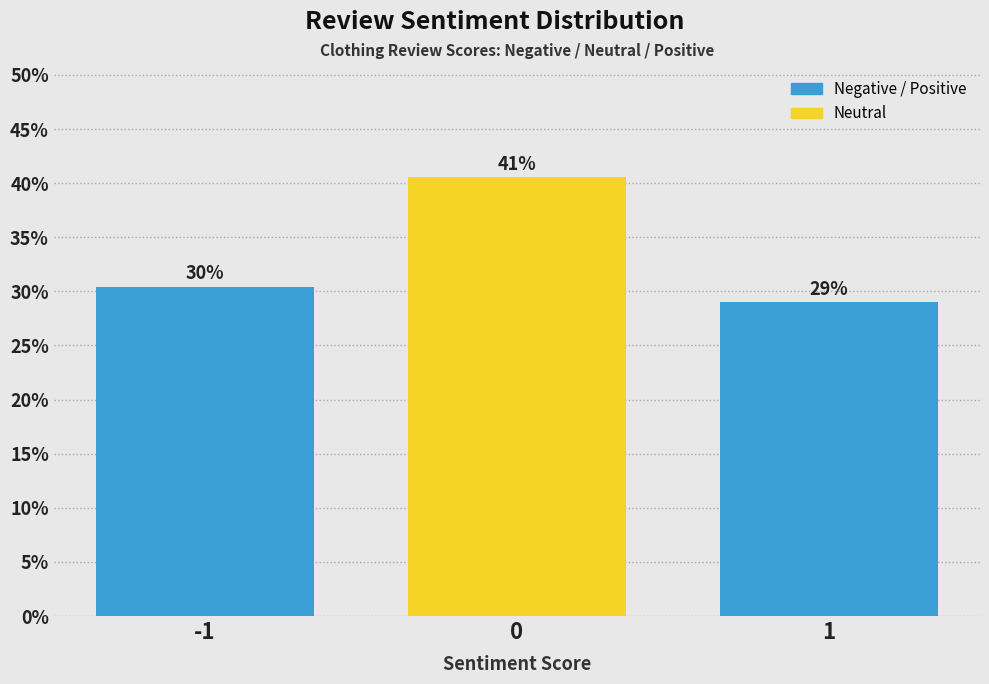

How many bars are there in total?

3